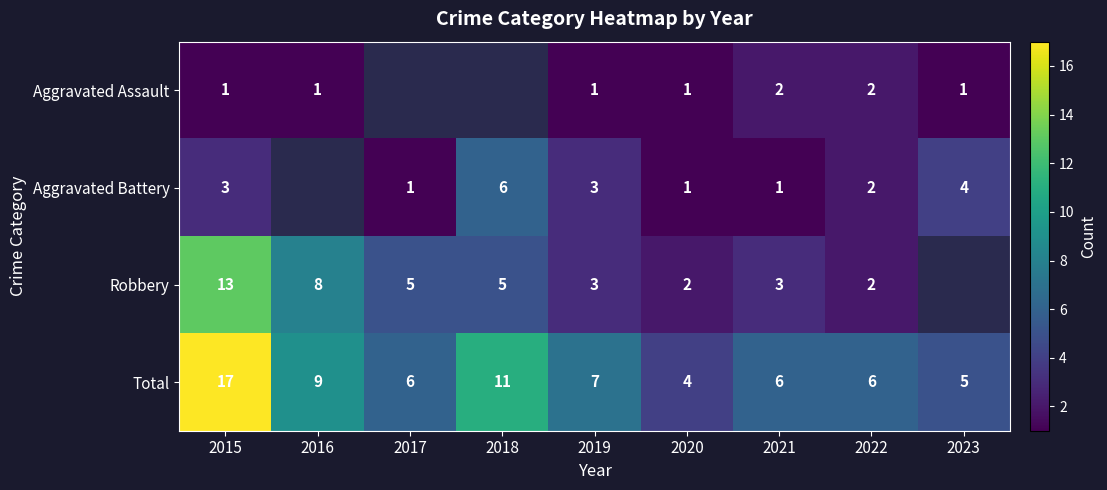

Where does the Total series first go above 6?

2015